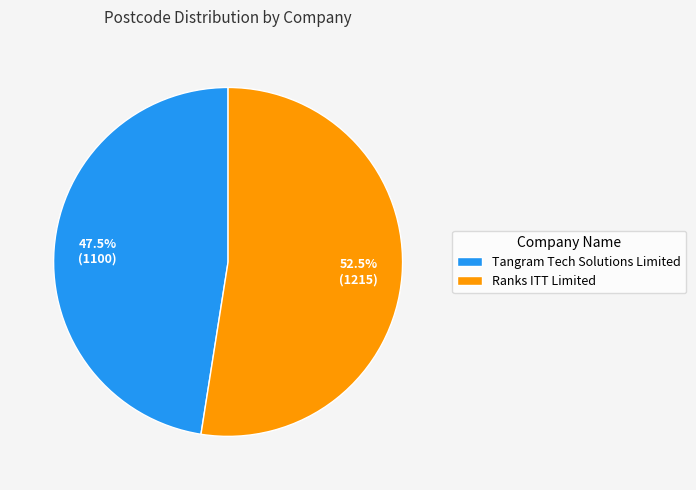

Rank the categories by value from highest to lowest.

Ranks ITT Limited, Tangram Tech Solutions Limited